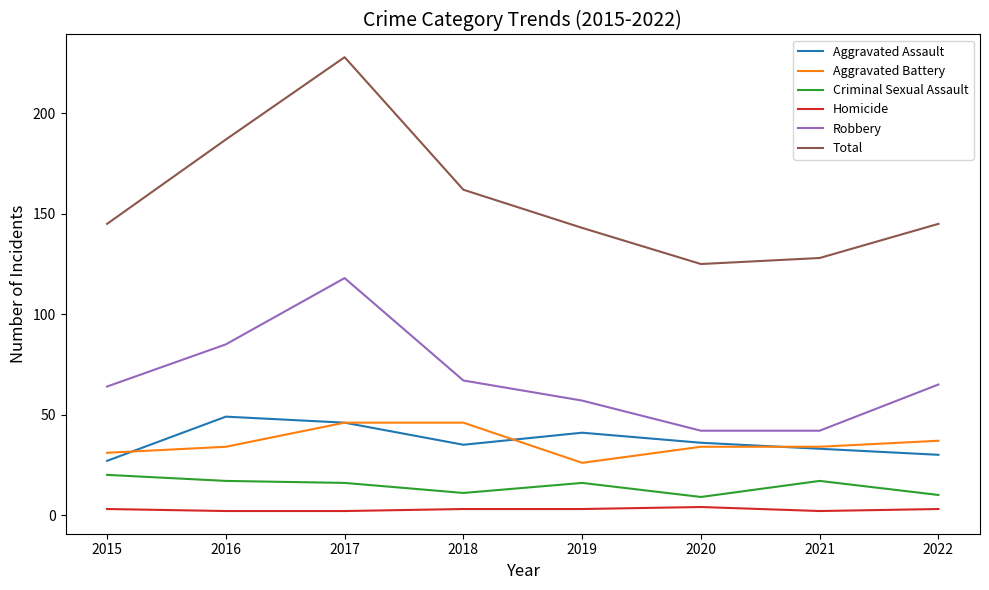

Count the number of categories in the chart.

8